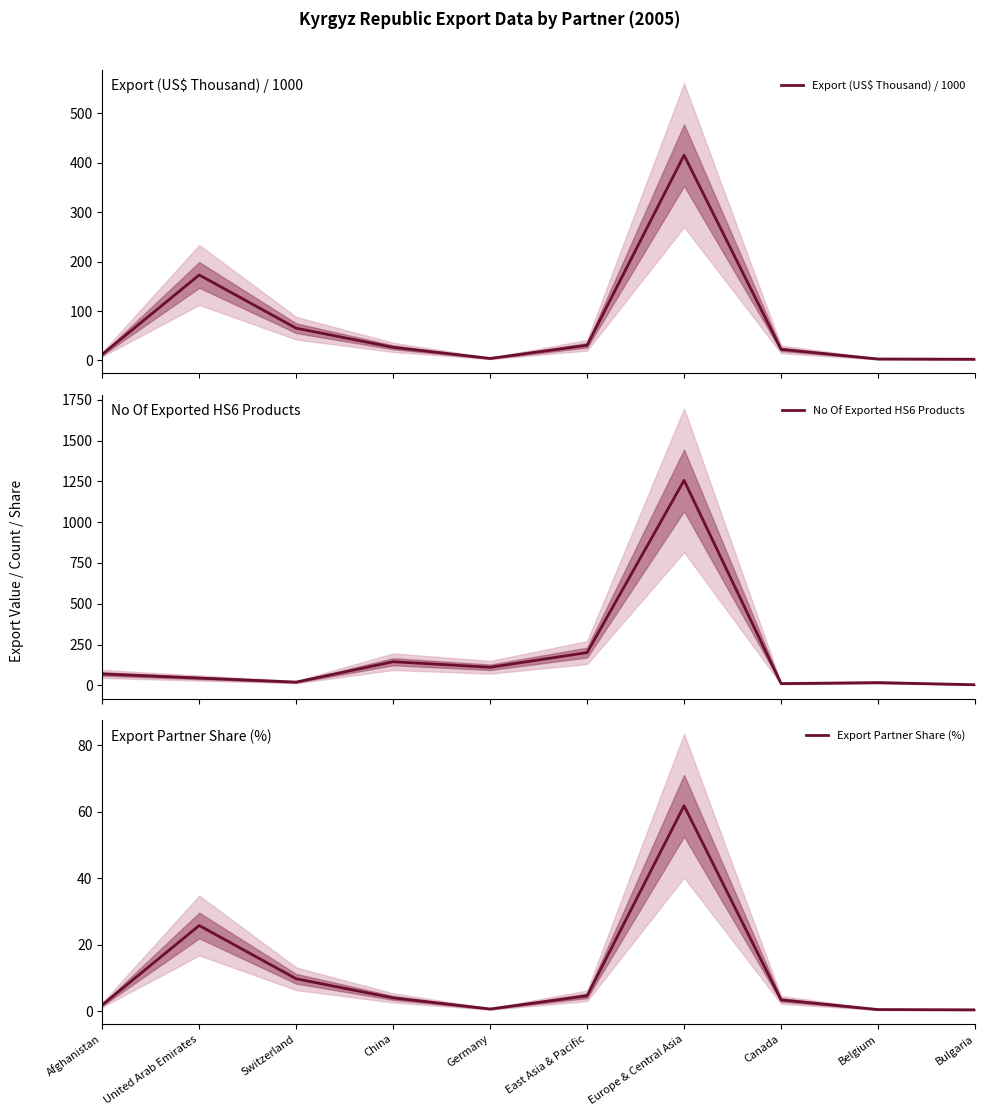

What is the lowest value of the Export (US$ Thousand) / 1000 series?

2.5